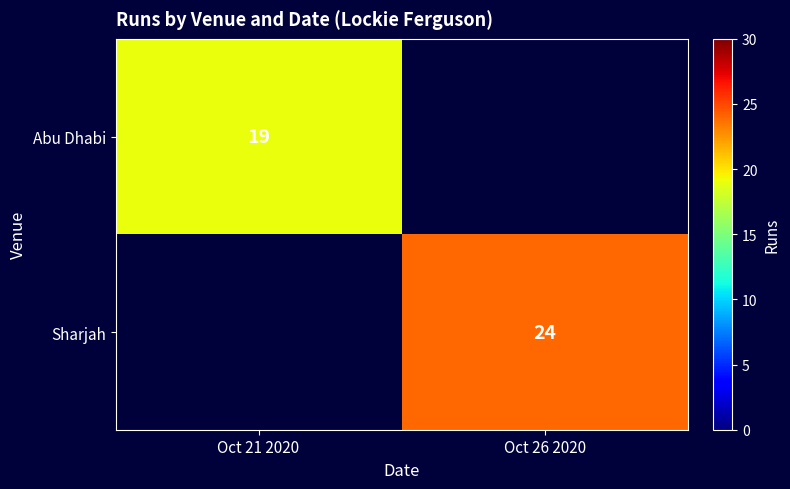

Is the value of Abu Dhabi at Oct 21 2020 greater than the value of Sharjah at Oct 26 2020?

No